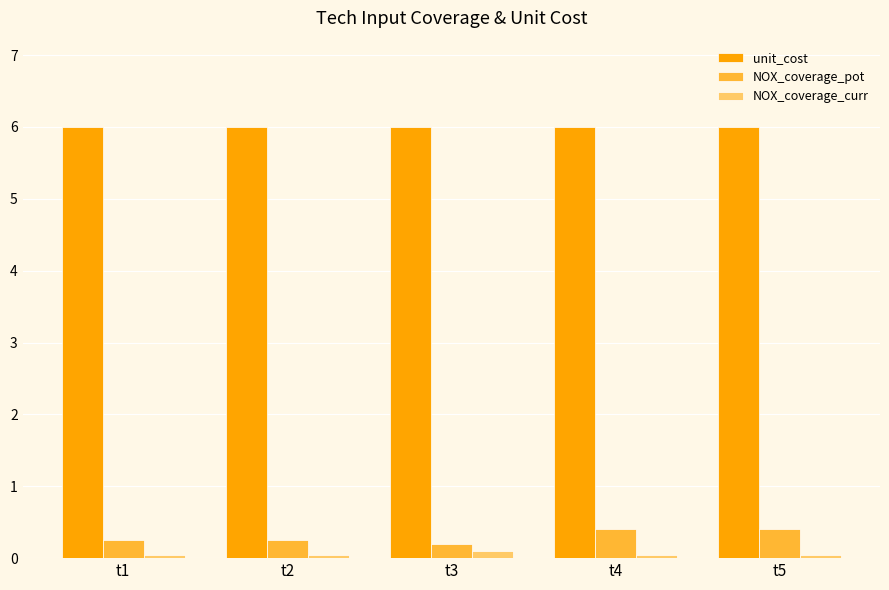

What is the maximum value for unit_cost?

6.0